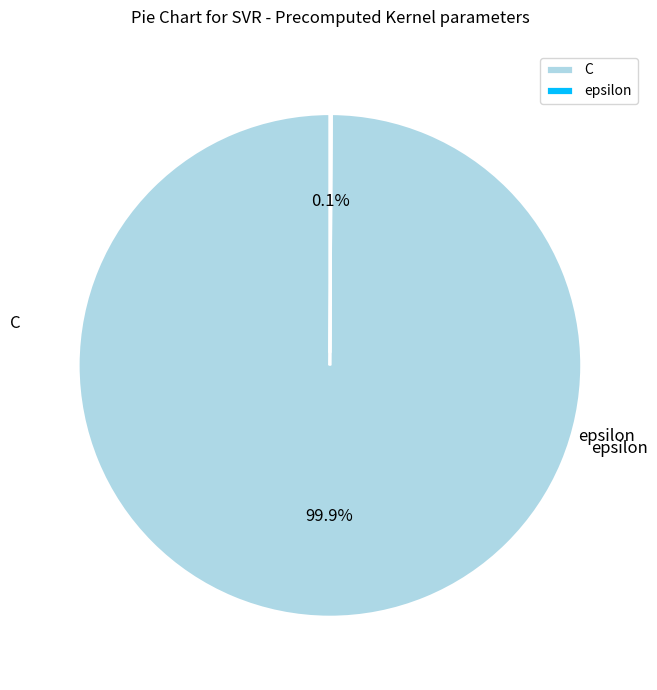

How many slices are in this pie chart?

2